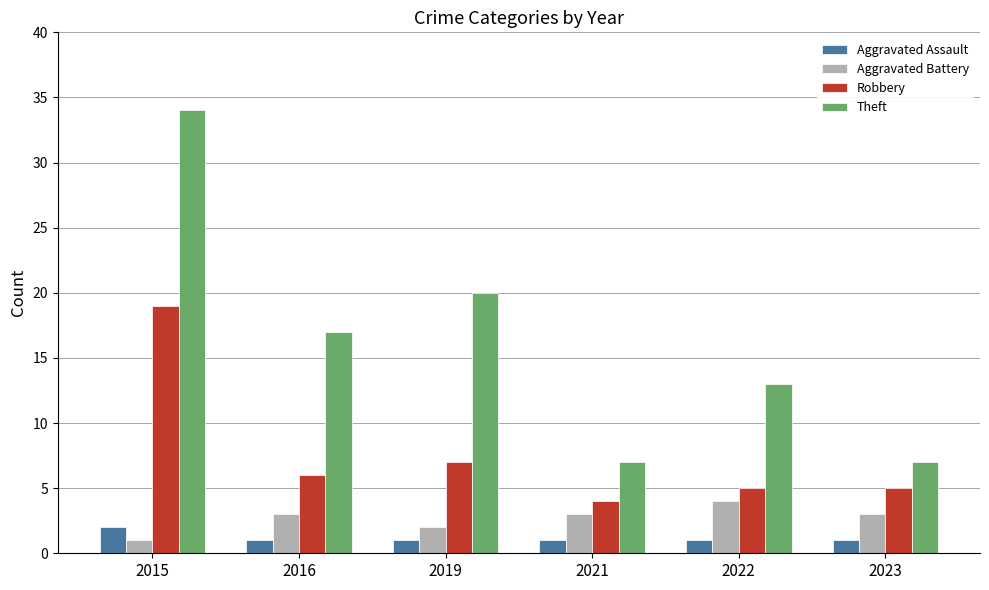

List the series in order of their peak value, highest first.

Theft, Robbery, Aggravated Battery, Aggravated Assault